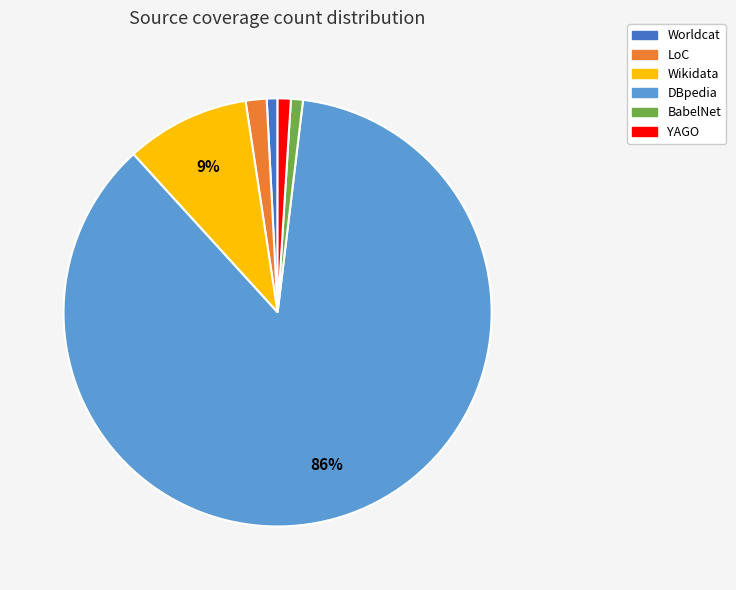

Which category has the biggest portion of the pie?

DBpedia